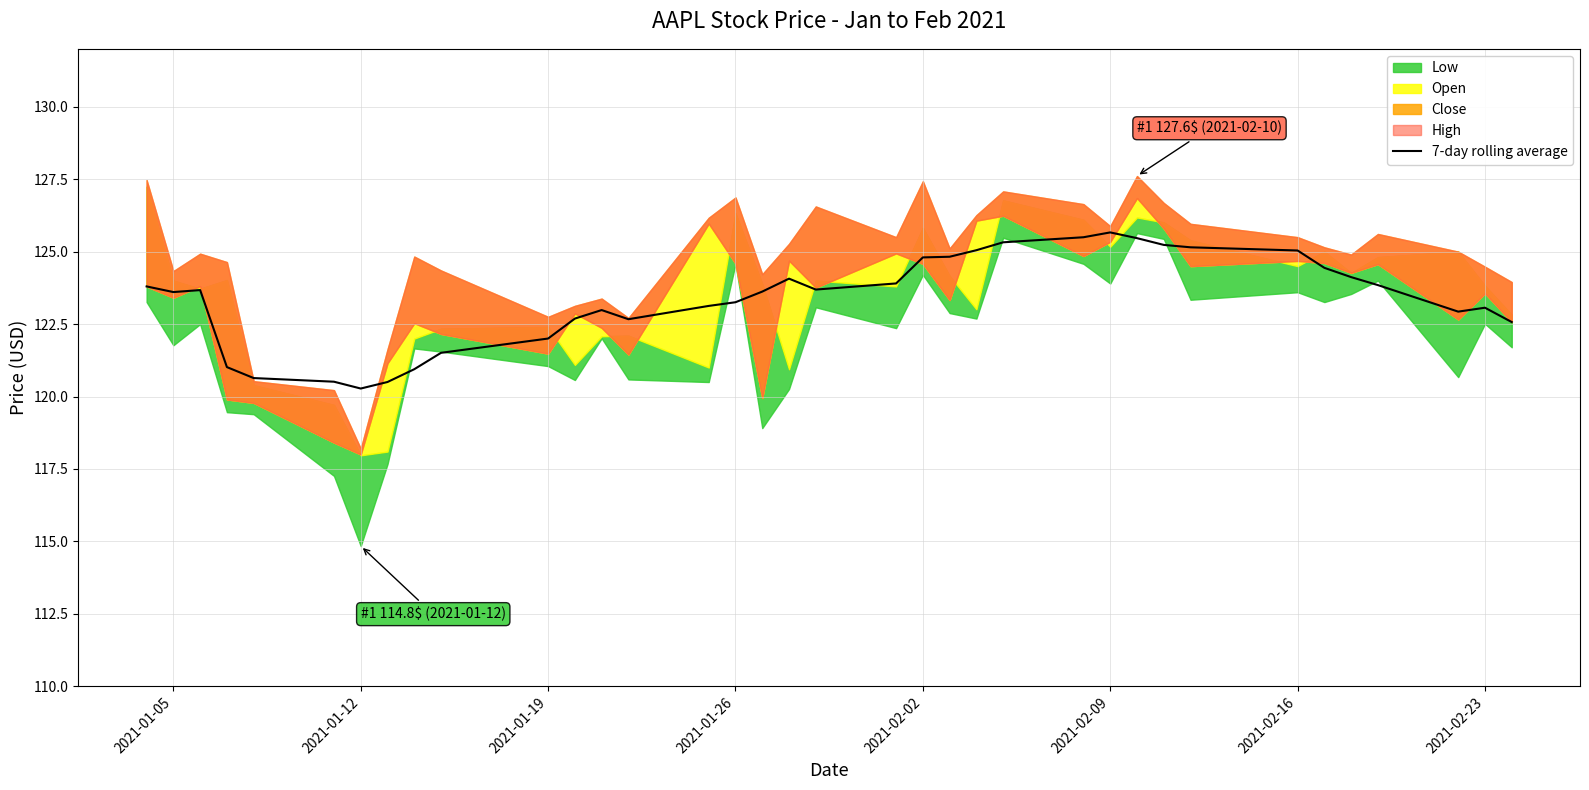

Reading left to right, list all the values displayed in this chart.

123.8	123.6	123.7	121.0	120.6	120.5	120.3	120.5	120.9	121.5	122.0	122.7	123.0	122.7	123.1	123.3	123.6	124.1	123.7	123.9	124.8	124.8	125.0	125.3	125.5	125.7	125.5	125.2	125.1	125.0	124.4	124.1	123.8	122.9	123.1	122.6